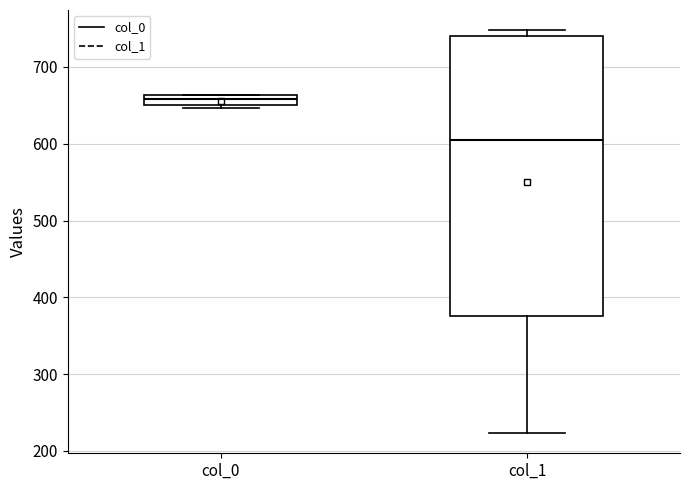

Comparing the boxes themselves (not the whiskers), which one is the tallest?

col_1